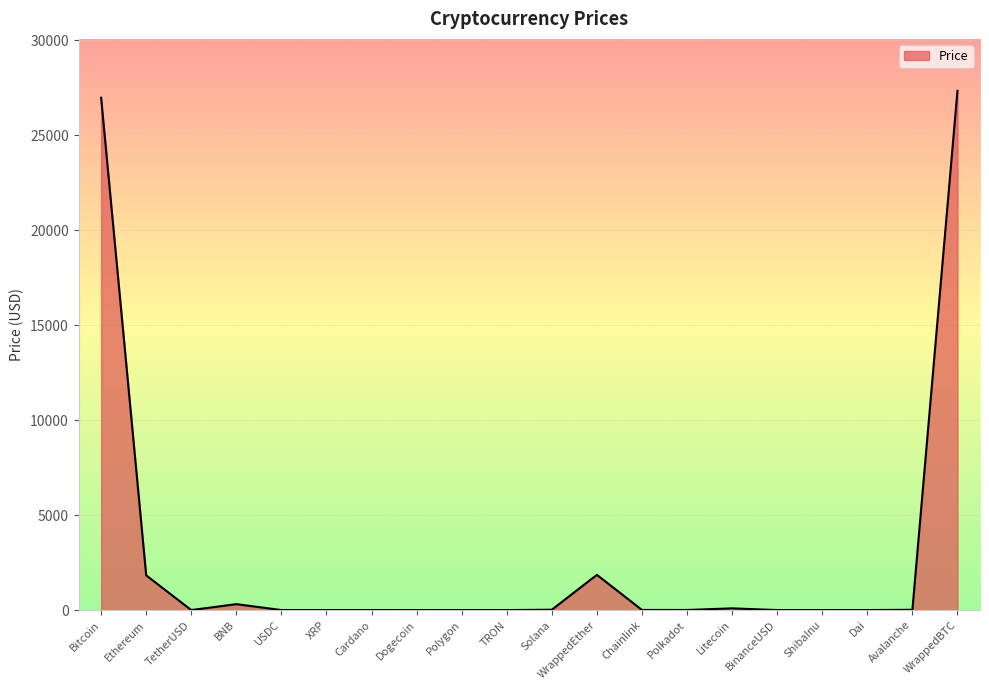

Which has a higher value, ShibaInu or WrappedBTC?

WrappedBTC